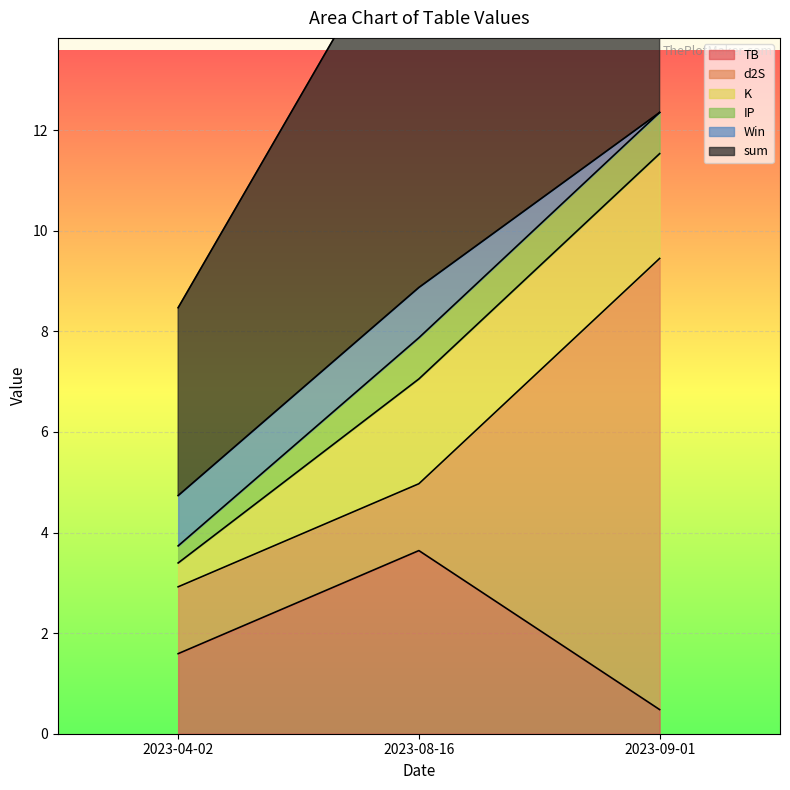

At which label is TB closest to 2?

2023-04-02